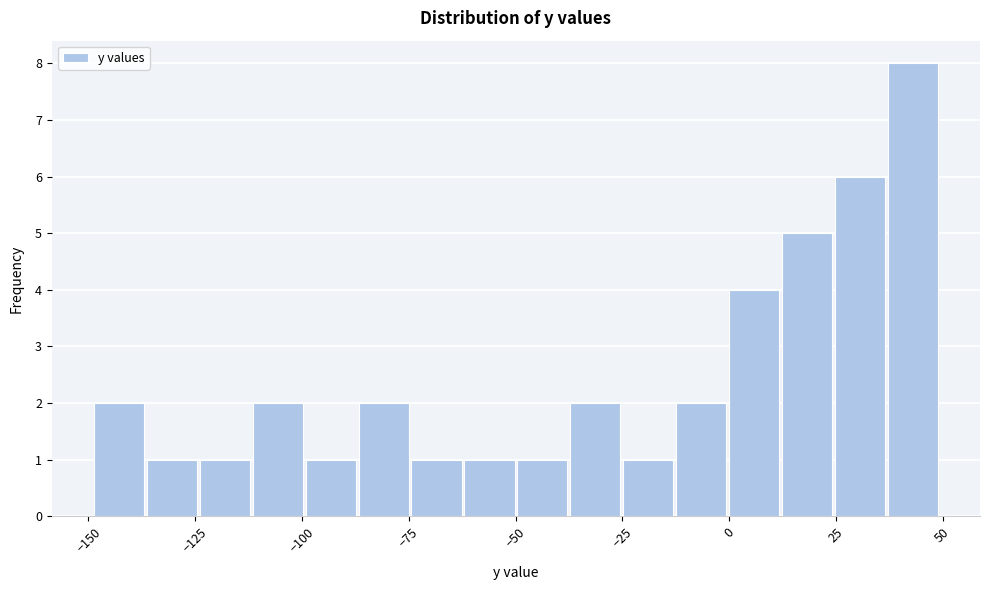

Around what value on the x-axis is the tallest bar? Give the approximate position of its centre, as read against the axis.

45